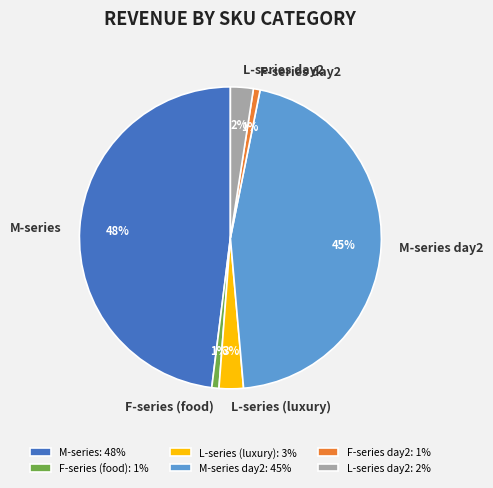

Does L-series (luxury) account for over 50% of the chart?

No